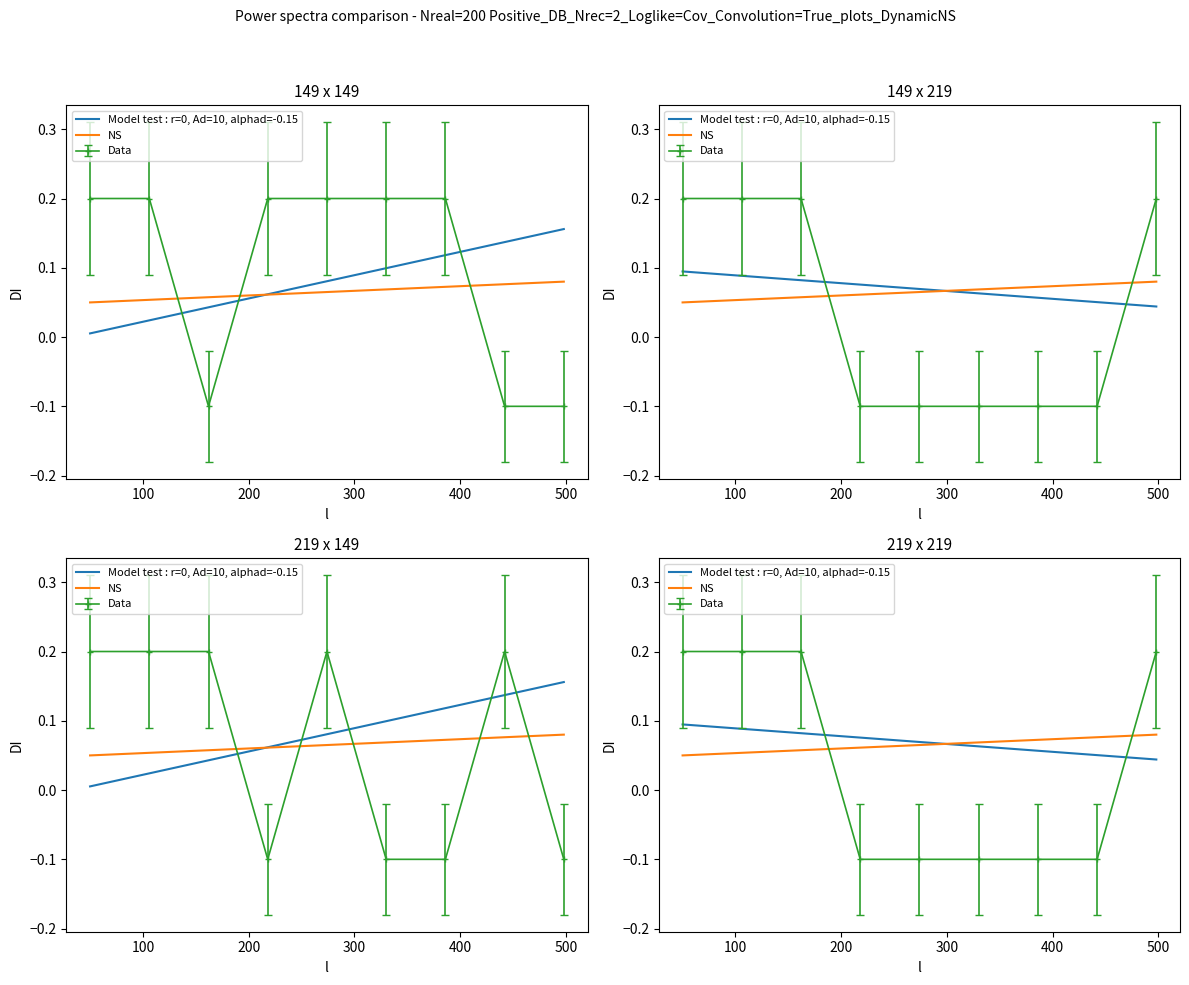

Which series has the widest spread of values?

responseImage2_X